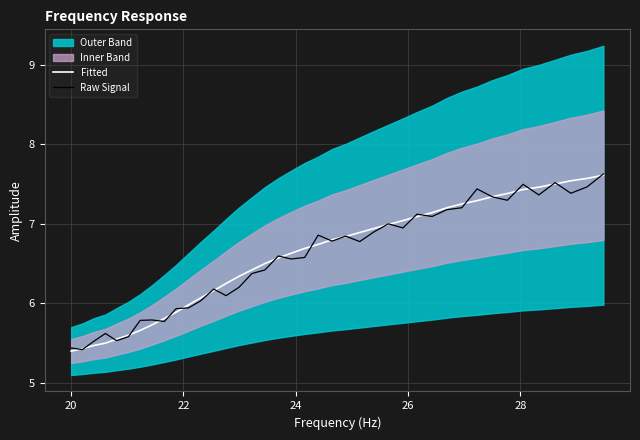

What is the difference between the second highest and second lowest values in the Raw Signal series?

2.1